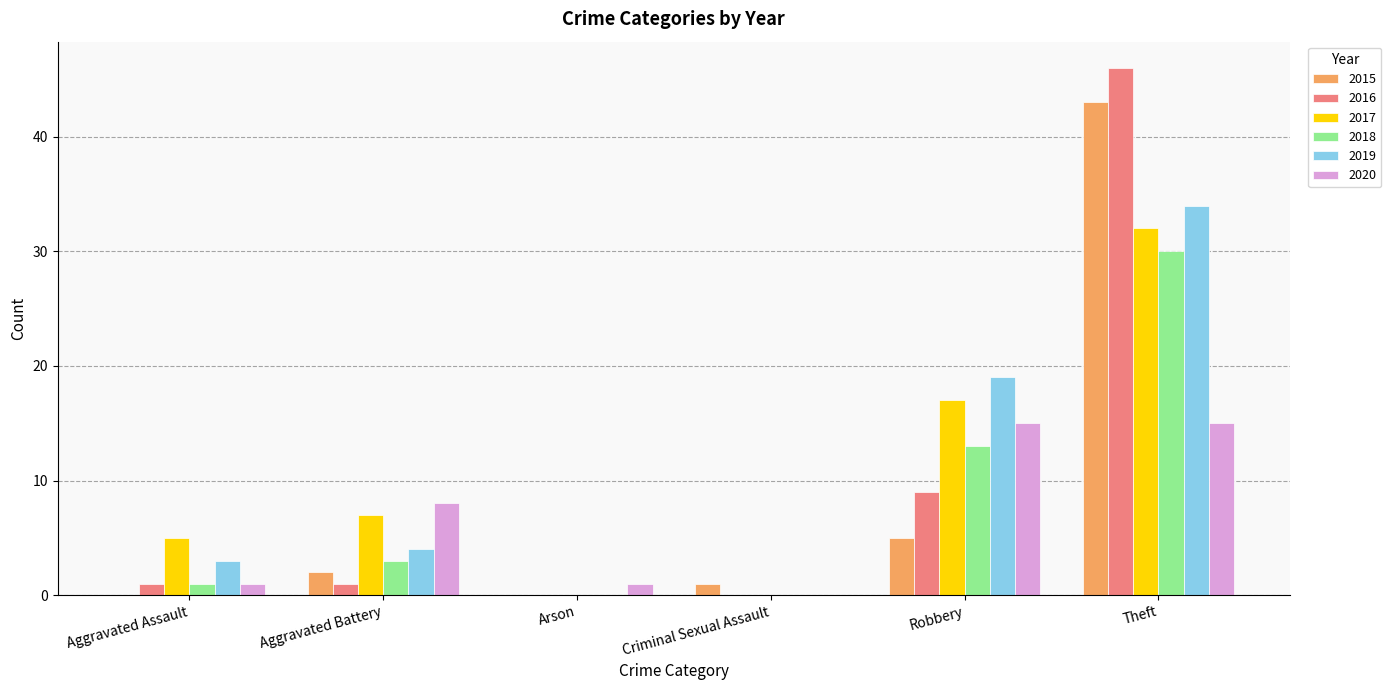

What is the total value across all series at Theft?

200